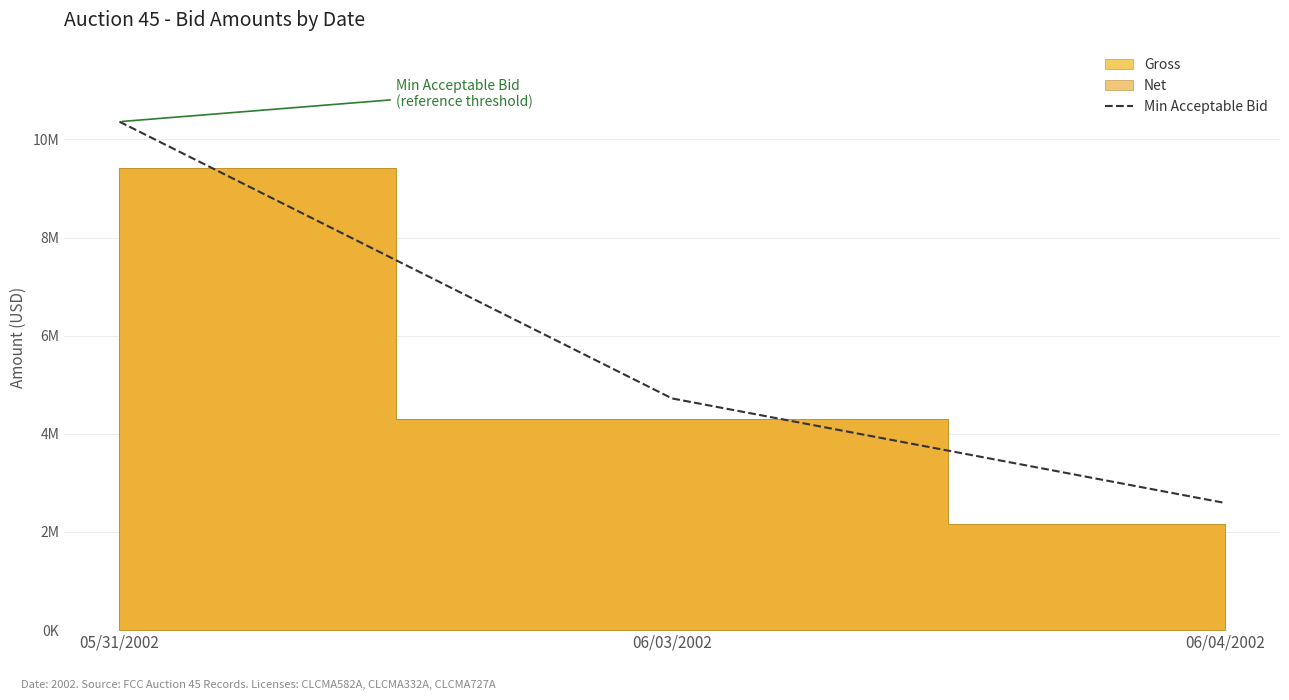

What is the change in value from 06/03/2002 to 06/04/2002?

-2129000